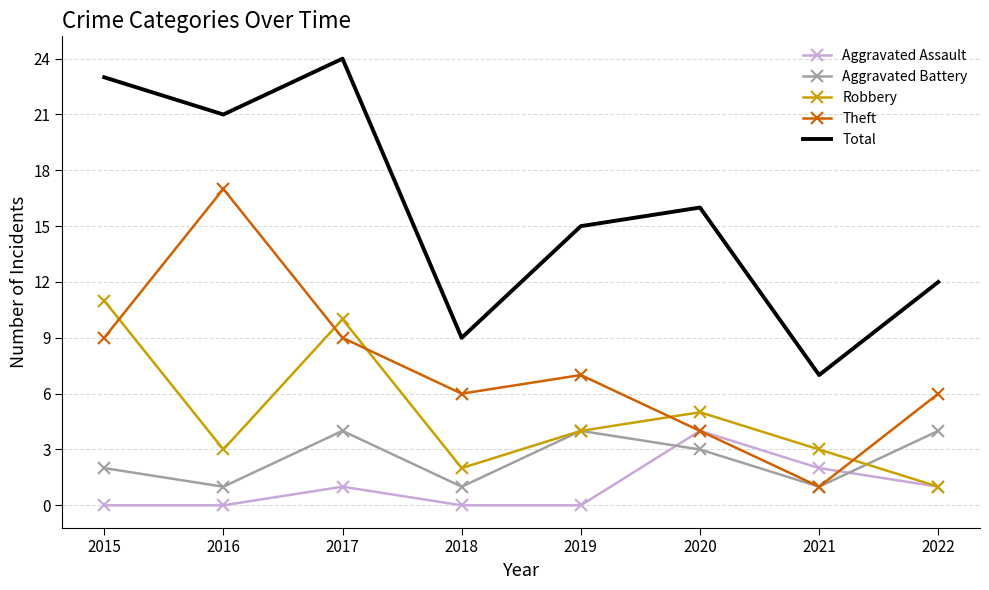

True or false: Aggravated Assault and Total cross at least once.

False